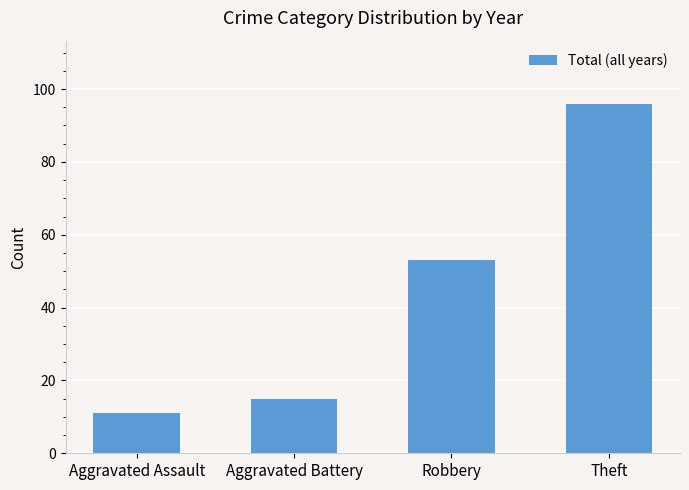

What is the value of the 2nd bar from the left?

15